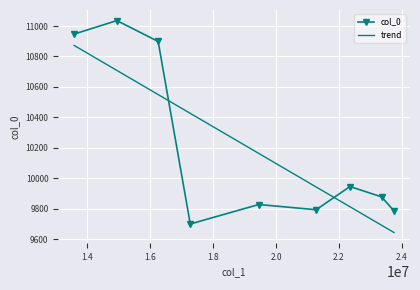

List the labels in order of value, largest first.

14942336, 13582520, 16253301, 22351587, 23357022, 19451634, 21277594, 23752767, 17275004